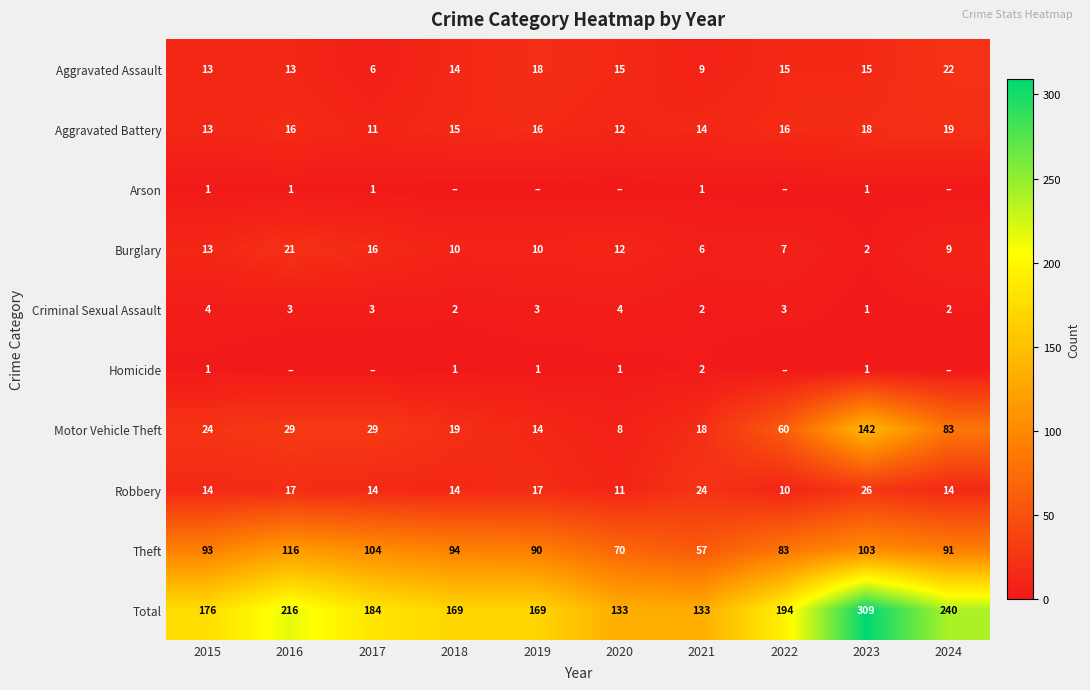

What value does the Burglary series have at 2021?

6